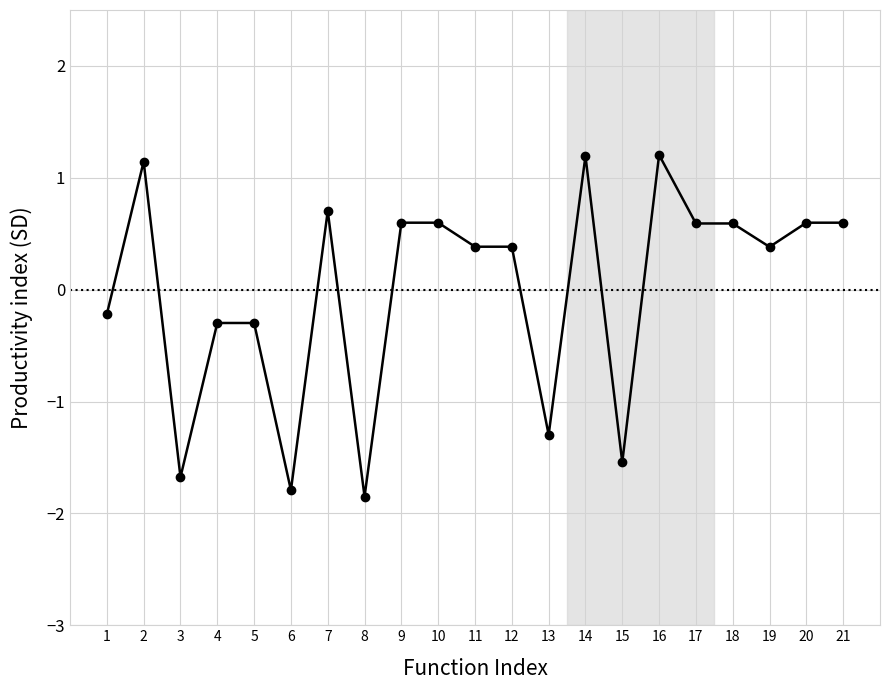

Reading left to right, transcribe all the data shown in this chart.

1=-0.2	2=1.1	3=-1.7	4=-0.3	5=-0.3	6=-1.8	7=0.7	8=-1.9	9=0.6	10=0.6	11=0.4	12=0.4	13=-1.3	14=1.2	15=-1.5	16=1.2	17=0.6	18=0.6	19=0.4	20=0.6	21=0.6